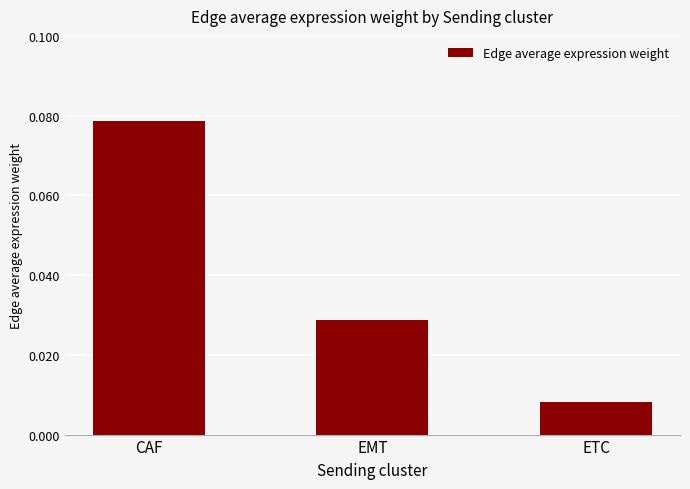

Rank the categories by value from lowest to highest.

ETC, EMT, CAF